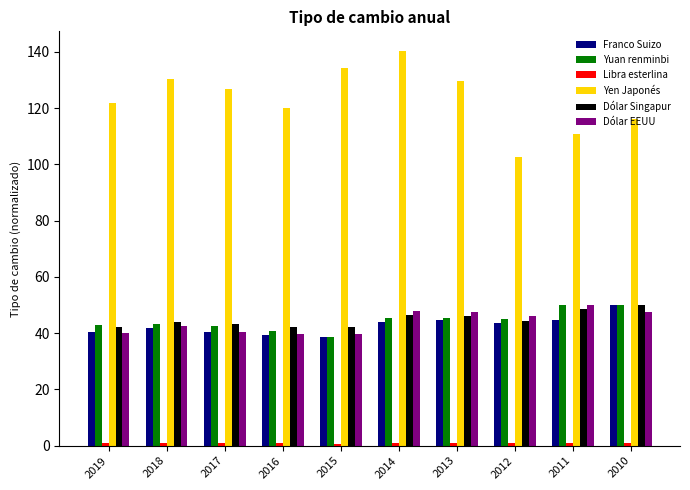

Which category has the highest value across all series?

2014